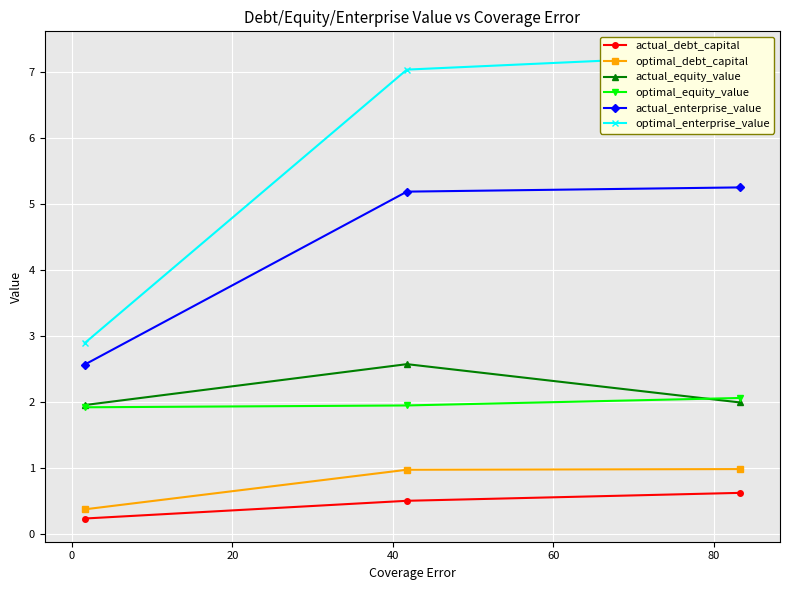

List the series in order of their peak value, lowest first.

actual_debt_capital, optimal_debt_capital, optimal_equity_value, actual_equity_value, actual_enterprise_value, optimal_enterprise_value